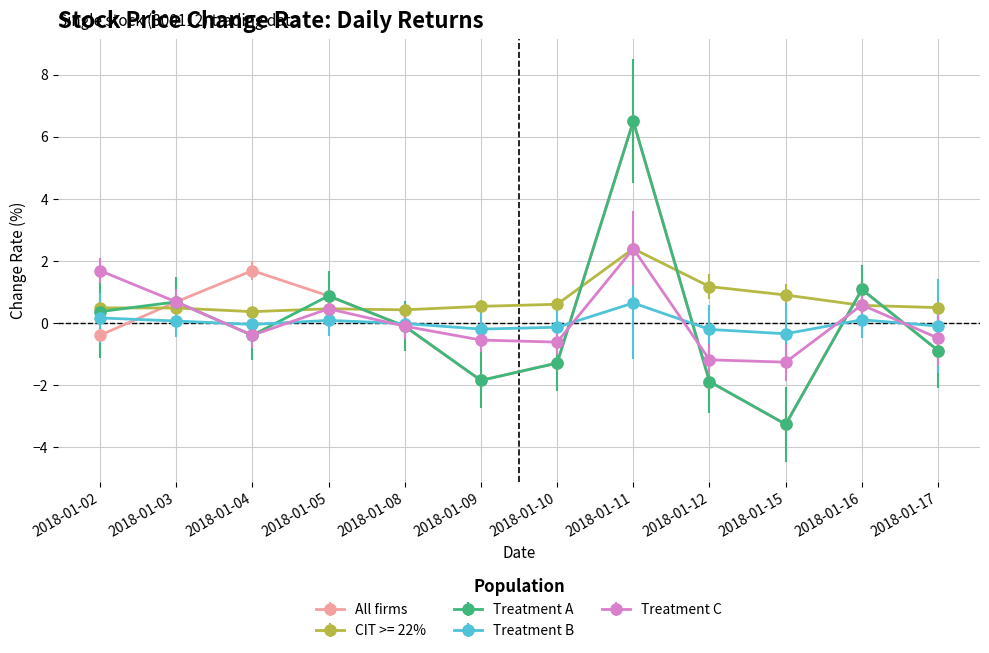

How many lines are shown in the chart?

5